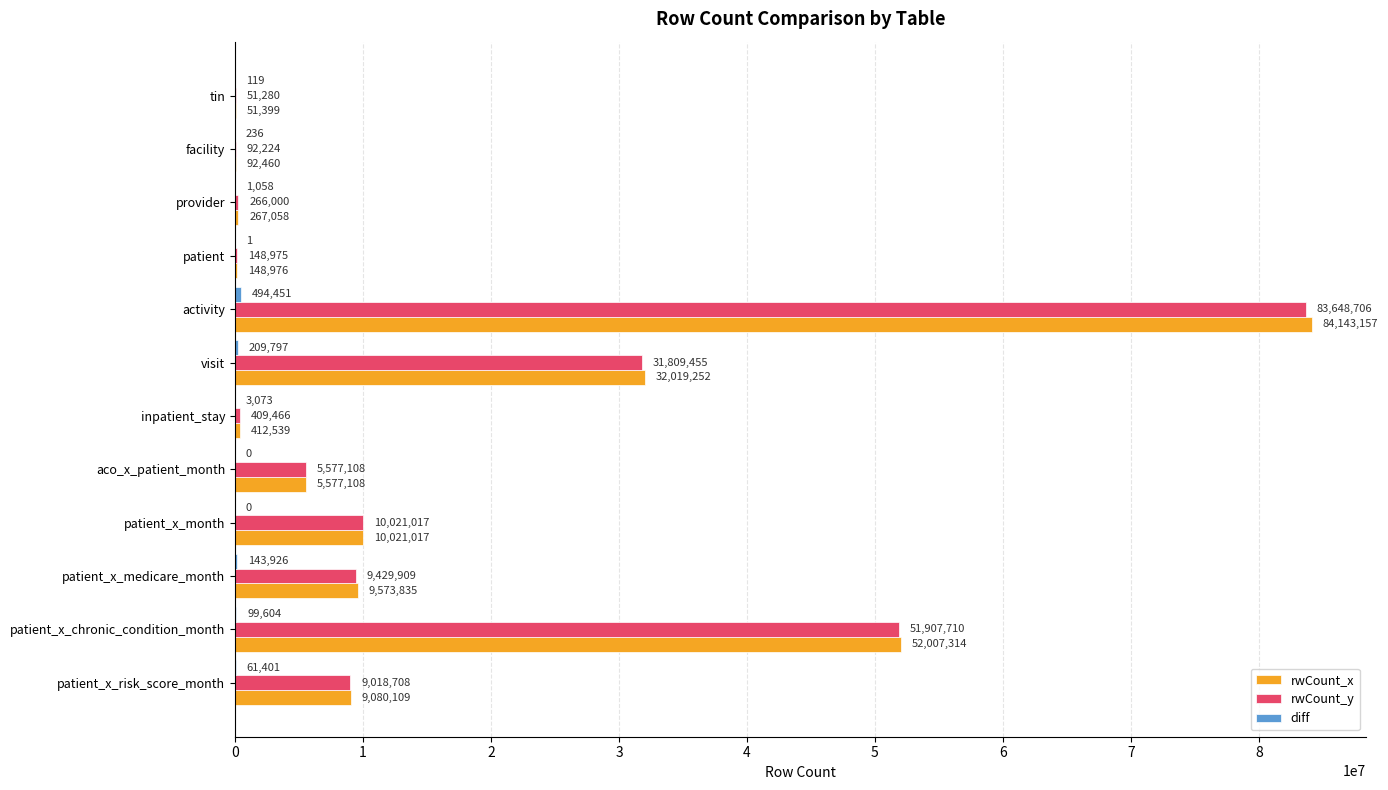

At which category is the sum across all series the highest?

activity